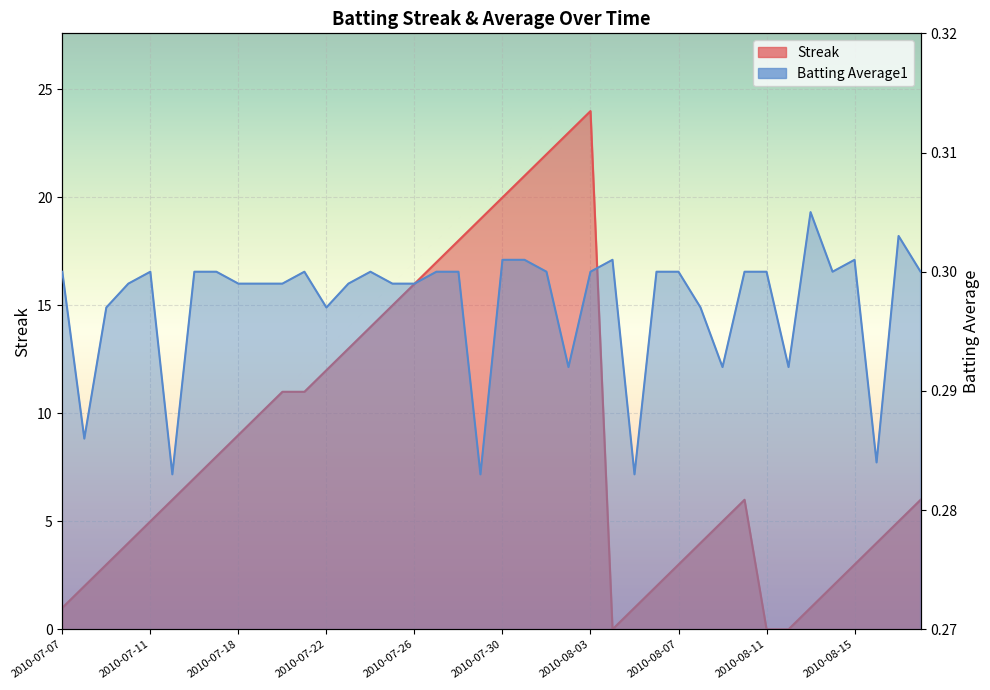

List the series in order of their peak value, highest first.

Streak, Batting Average1